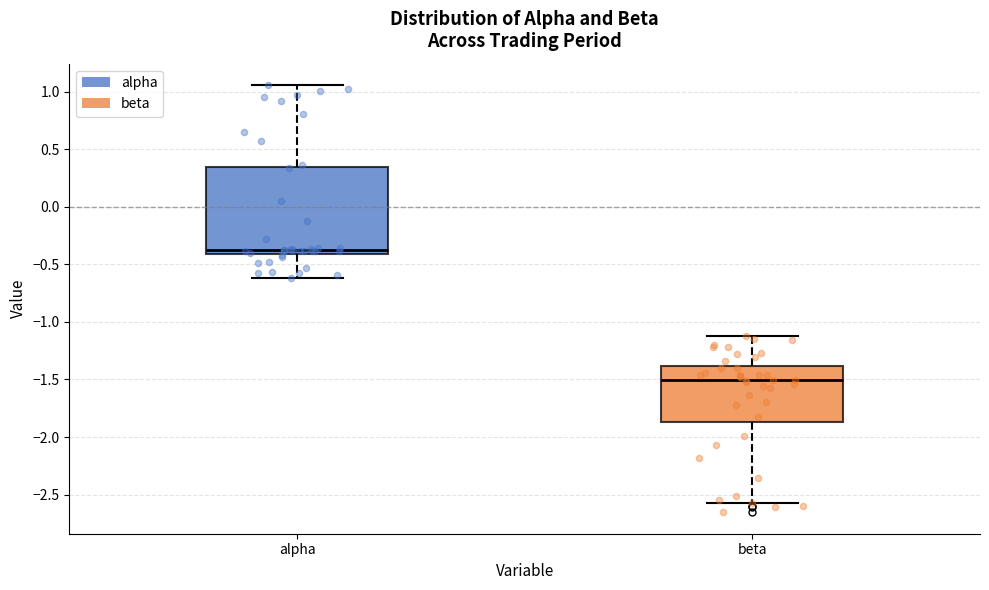

Reading left to right, read every box against the y-axis: the position of its median line, the range the box covers, and the ends of its whiskers. The values are not printed on the chart, so give them approximately, as read against the axis.

alpha: median -0.35, box -0.40 to 0.35, whiskers -0.60 to 1.05
beta: median -1.50, box -1.85 to -1.40, whiskers -2.60 to -1.10